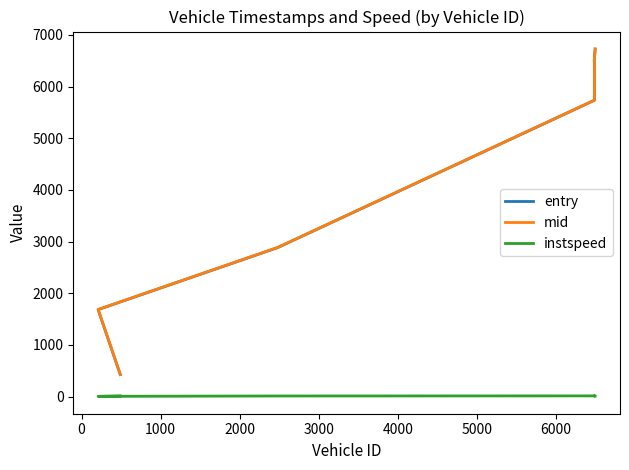

Does the chart display data point markers on the line(s)?

No